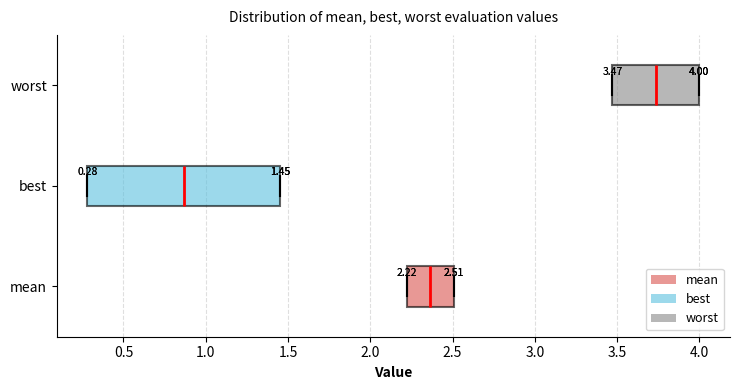

Which box is the widest, from its left edge to its right edge?

best